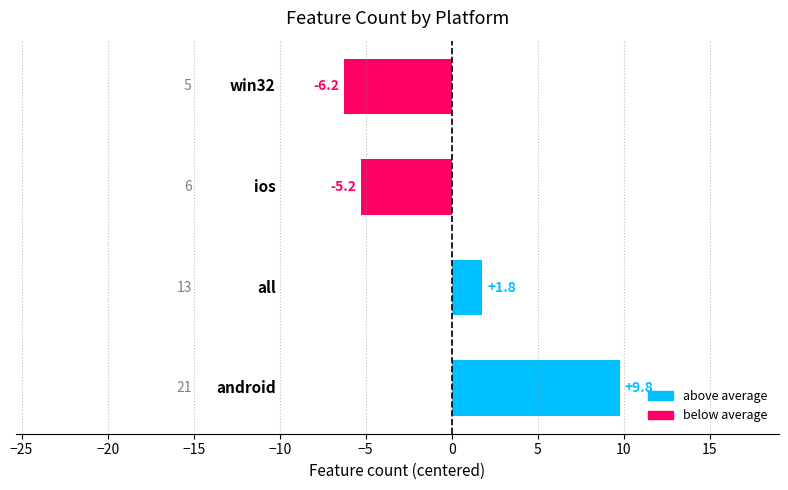

What is the greatest value displayed?

9.8